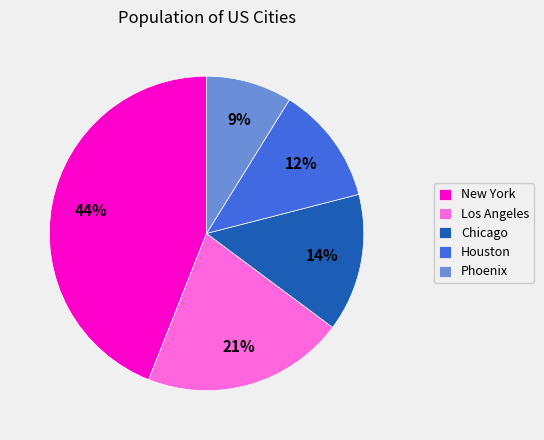

Combined, do New York and Los Angeles account for over 50%?

Yes